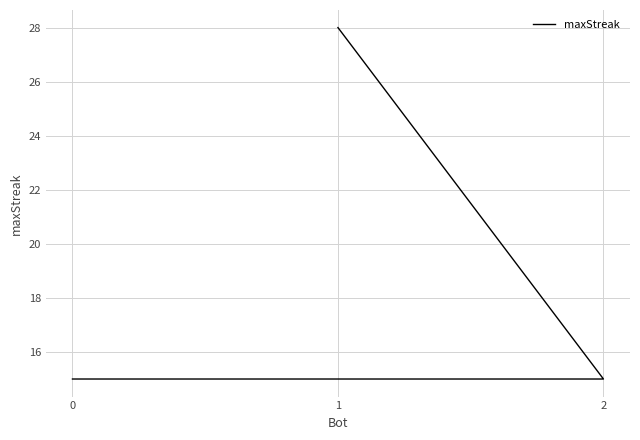

Rank the categories by value from highest to lowest.

1, 2, 0